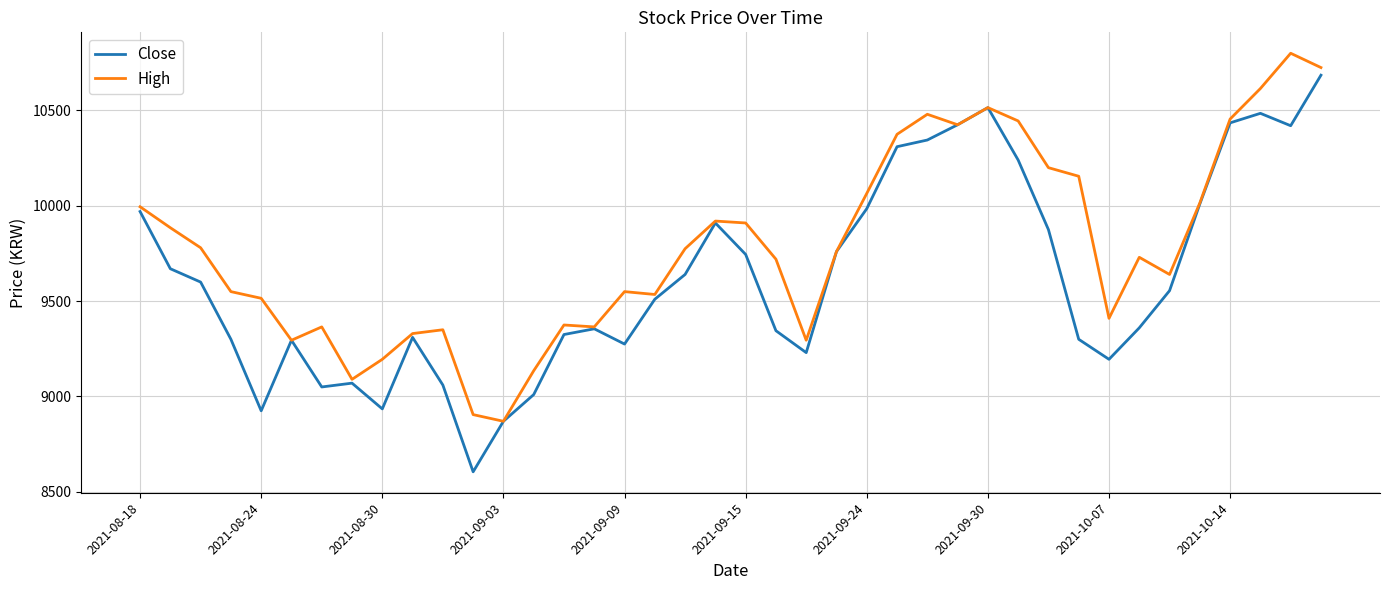

Which series has the largest range (max minus min)?

Close